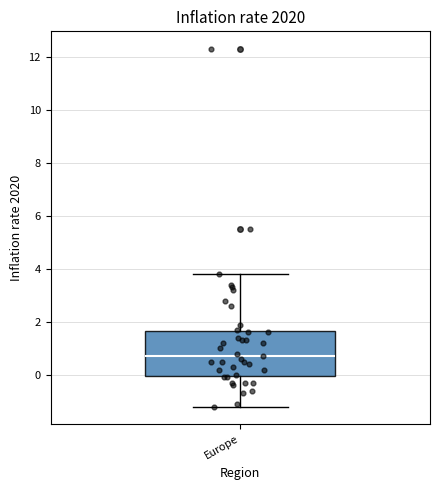

Where is the upper edge of the box for Europe on the y-axis? The values are not printed on the chart, so give them approximately, as read against the axis.

1.6